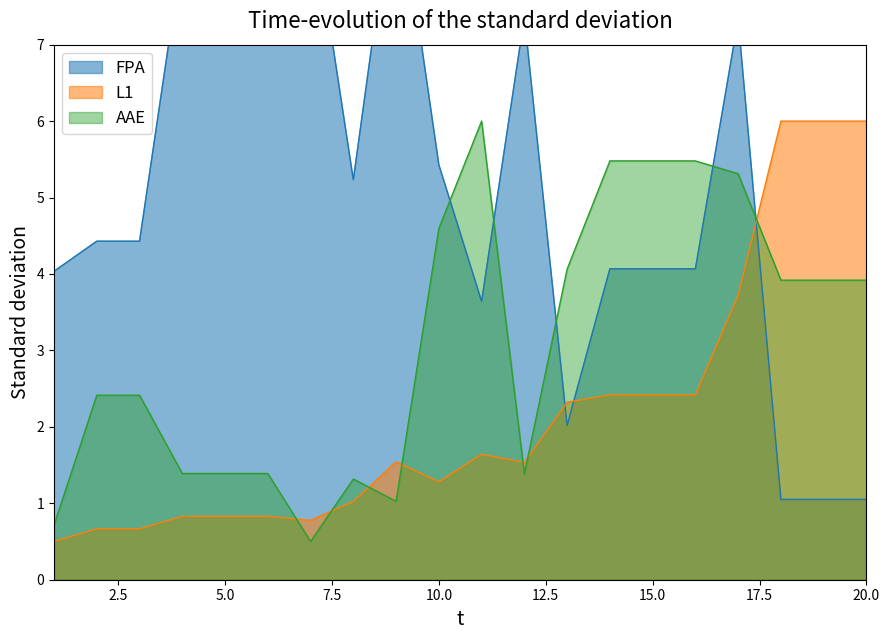

Which series has the largest total across all categories?

FPA